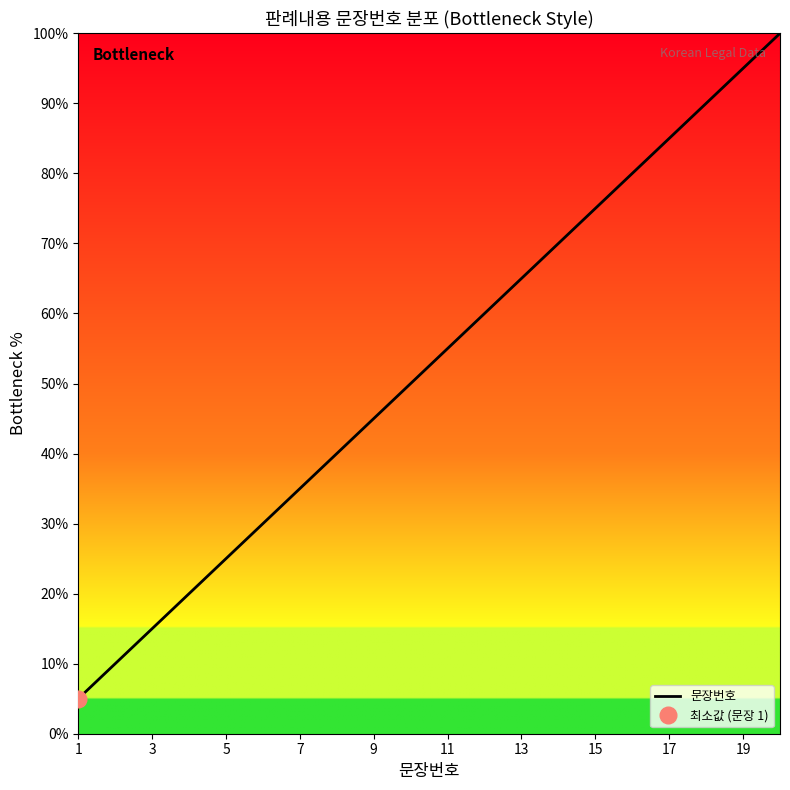

True or false: 문장번호 has a value of 95.0 at 19.

True